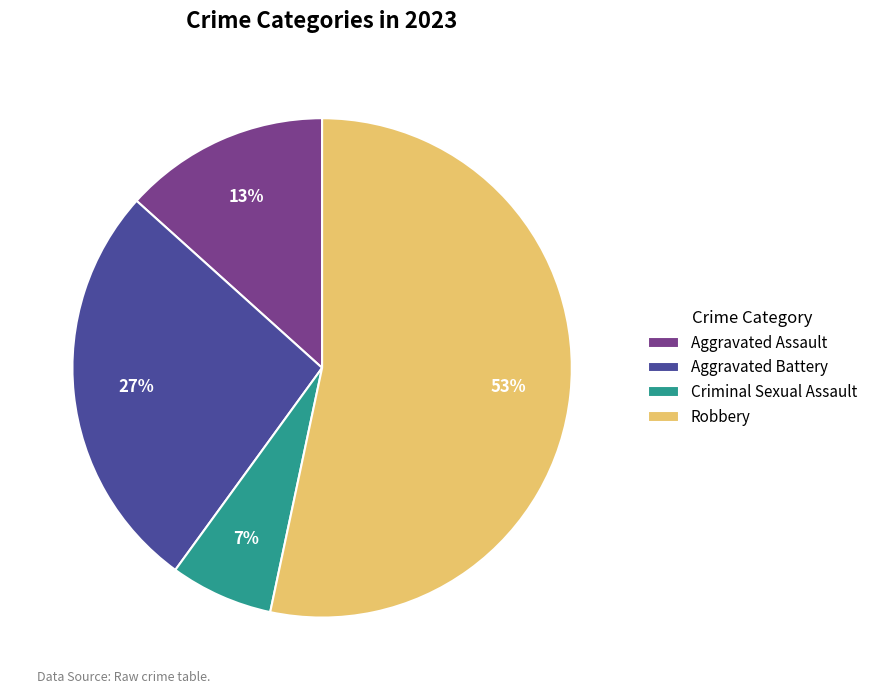

Between Robbery and Aggravated Battery, which is larger?

Robbery